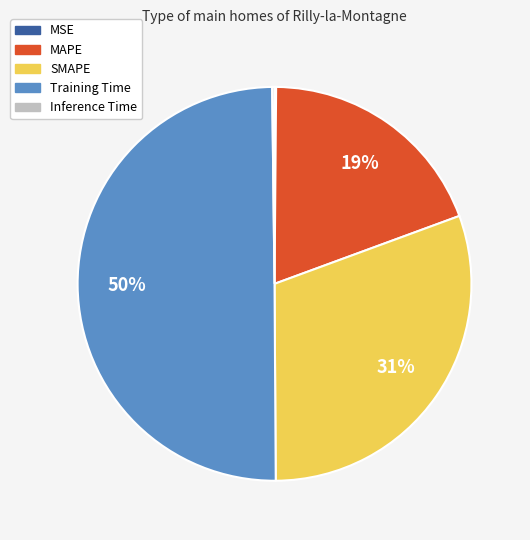

To the nearest percent, what is the average slice percentage?

20%